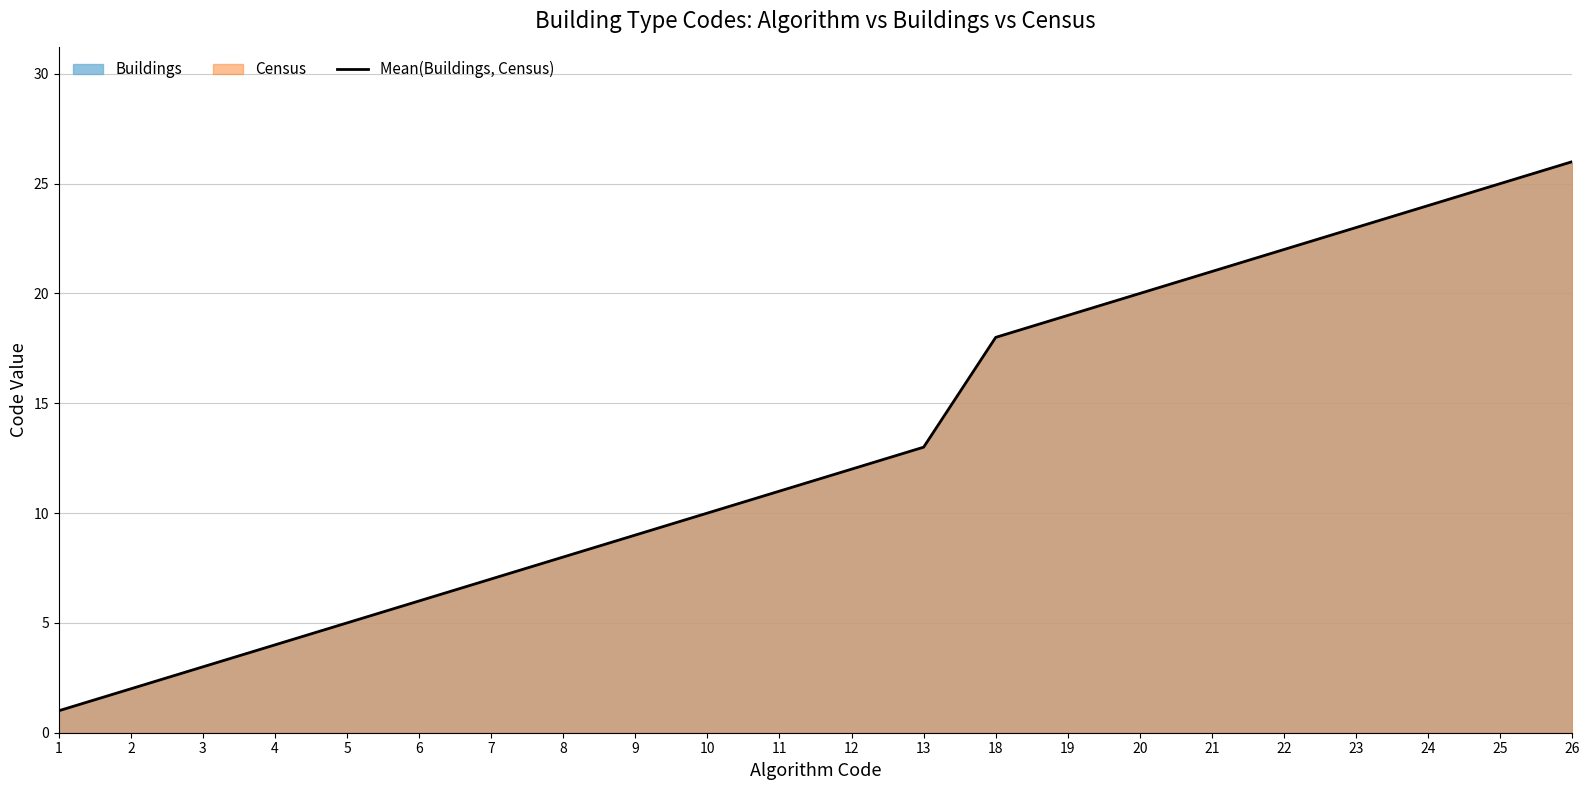

What is the sum of the values at 13 and 22?

35